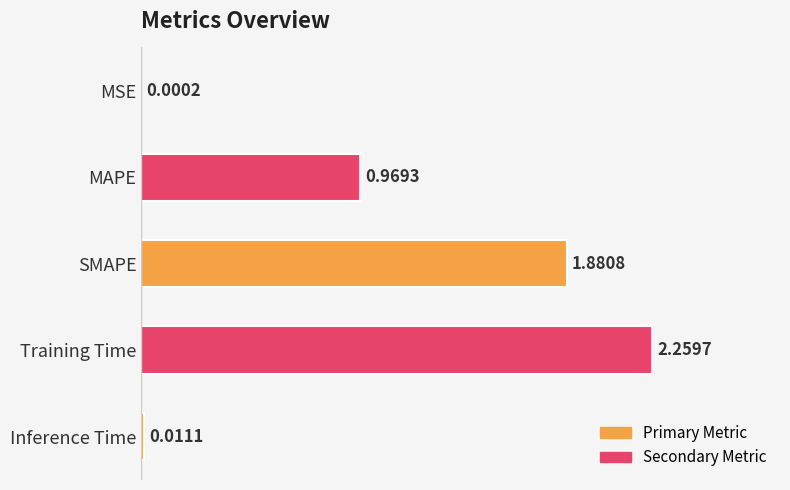

Which label corresponds to the largest value in the chart?

Training Time